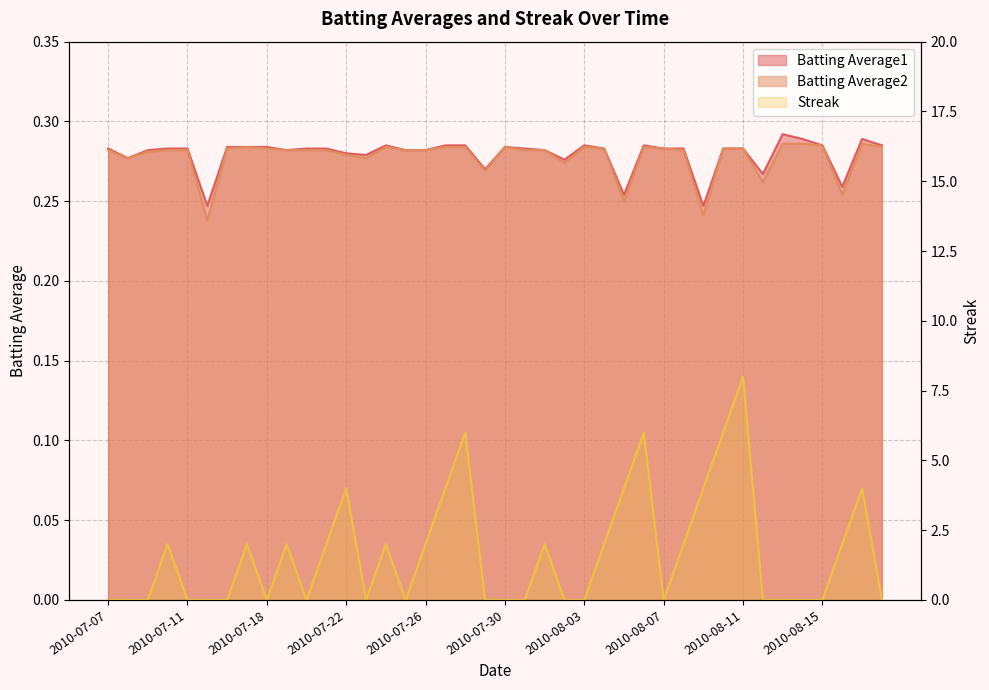

Which category has the lowest value across all series?

2010-07-07